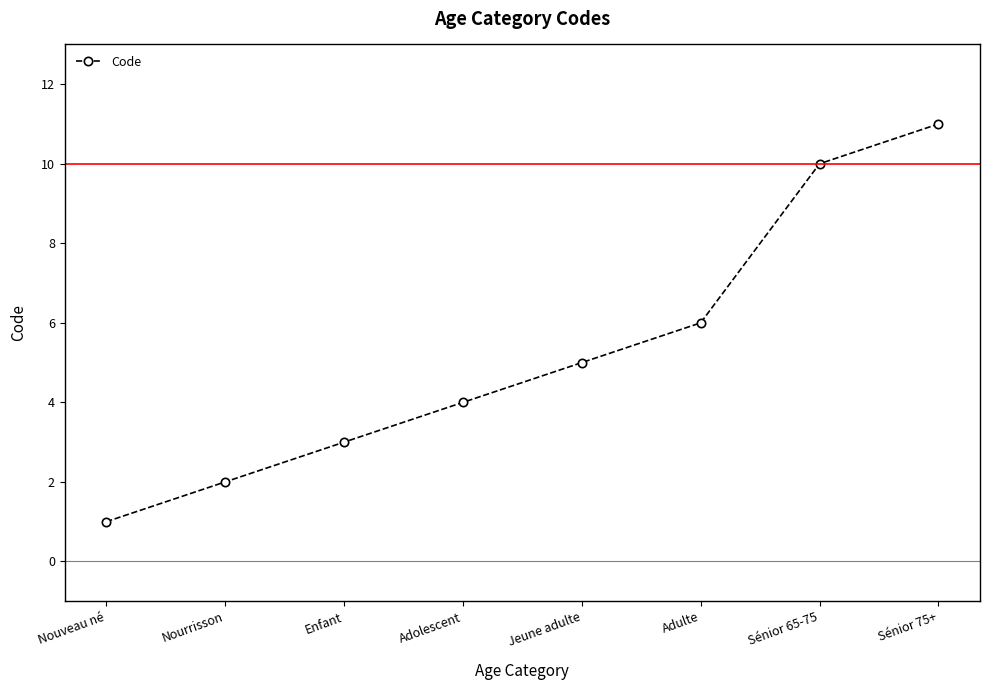

Rank the categories by value from lowest to highest.

Nouveau né, Nourrisson, Enfant, Adolescent, Jeune adulte, Adulte, Sénior 65-75, Sénior 75+